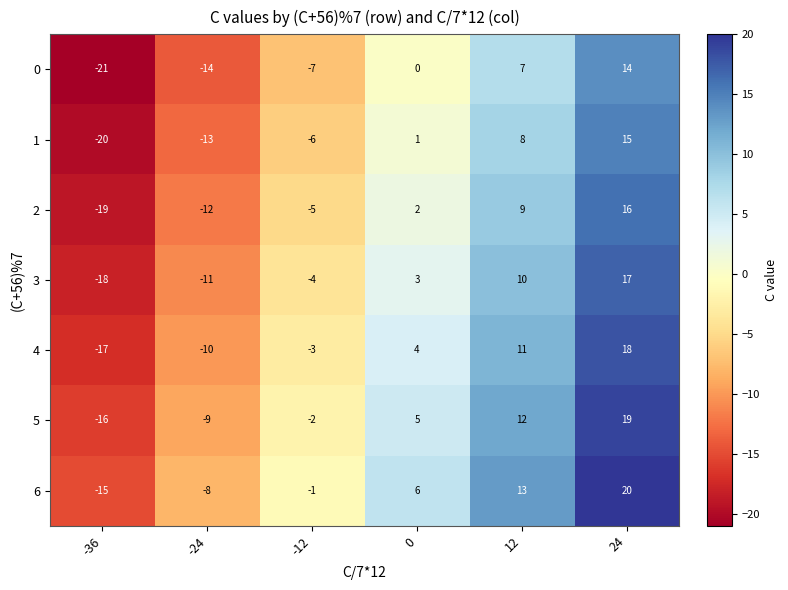

What is the maximum value shown in the chart?

20